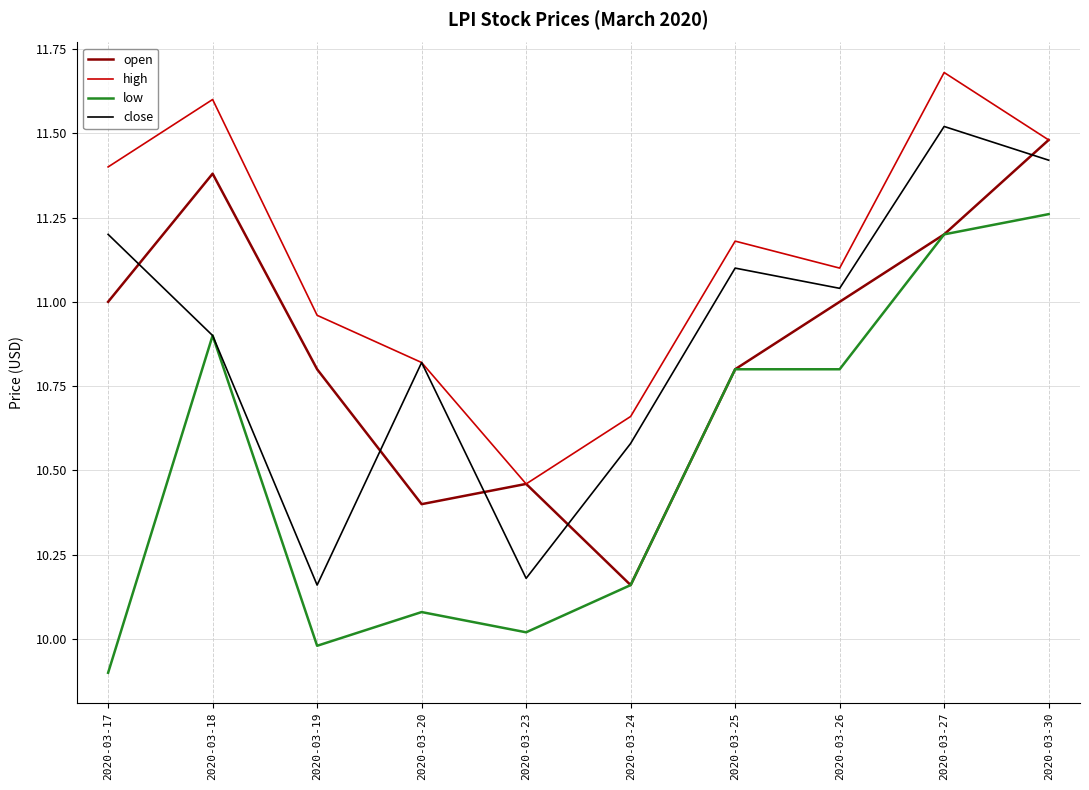

The high series shows 11.4 at 2020-03-17. True or false?

True